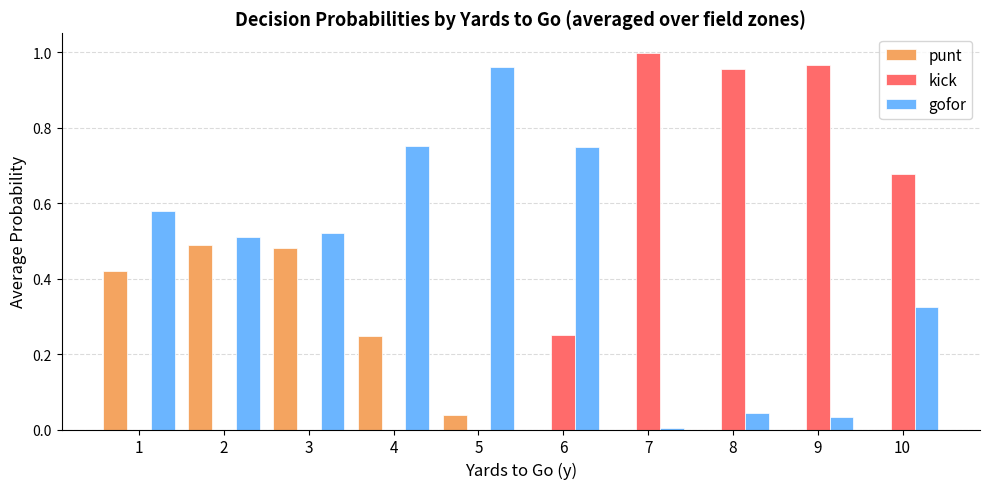

Is the value of kick at 1 greater than the value of gofor at 1?

No